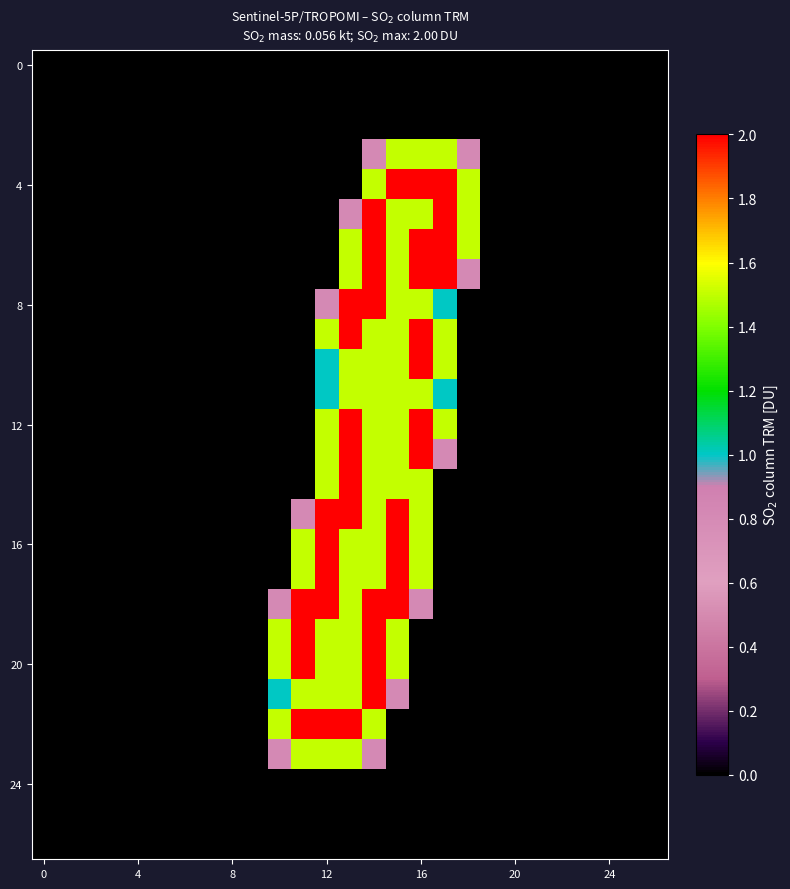

What is the greatest value displayed?

2.0